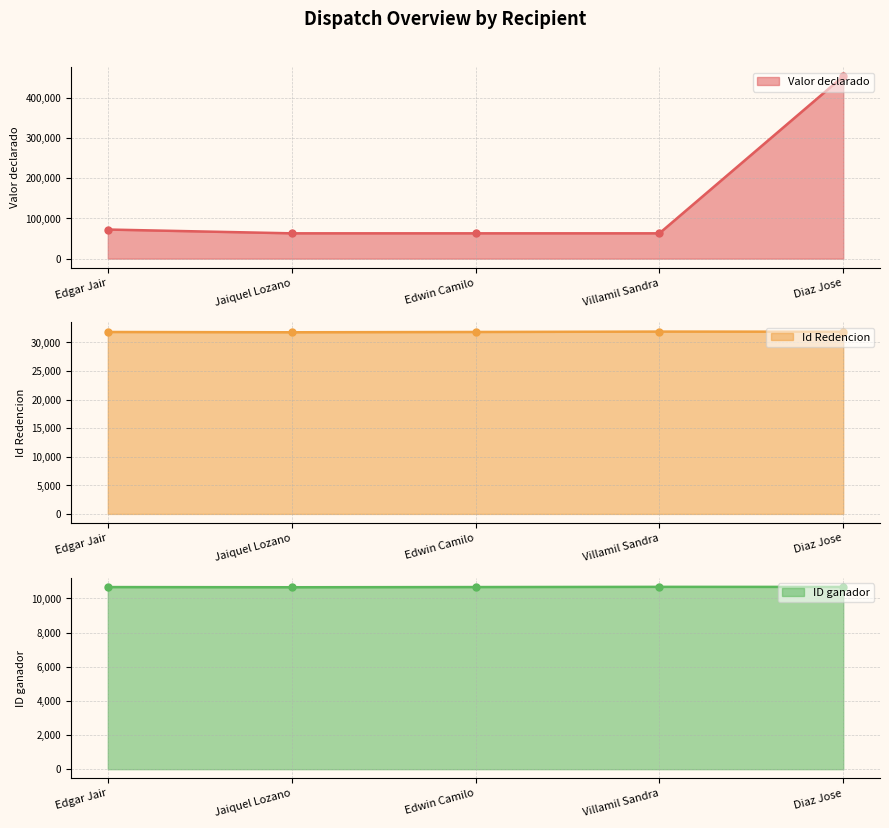

True or false: Id Redencion has a value of 49761 at Jaiquel Lozano.

False